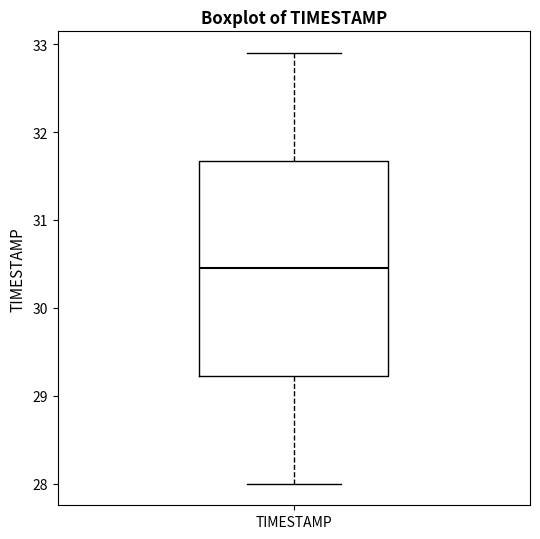

Transcribe this box plot: give where the median line is, the range the box spans, and where the two whiskers end, as read against the y-axis. The values are not printed on the chart, so give them approximately, as read against the axis.

median 30.5, box 29.2 to 31.7, whiskers 28.0 to 32.9